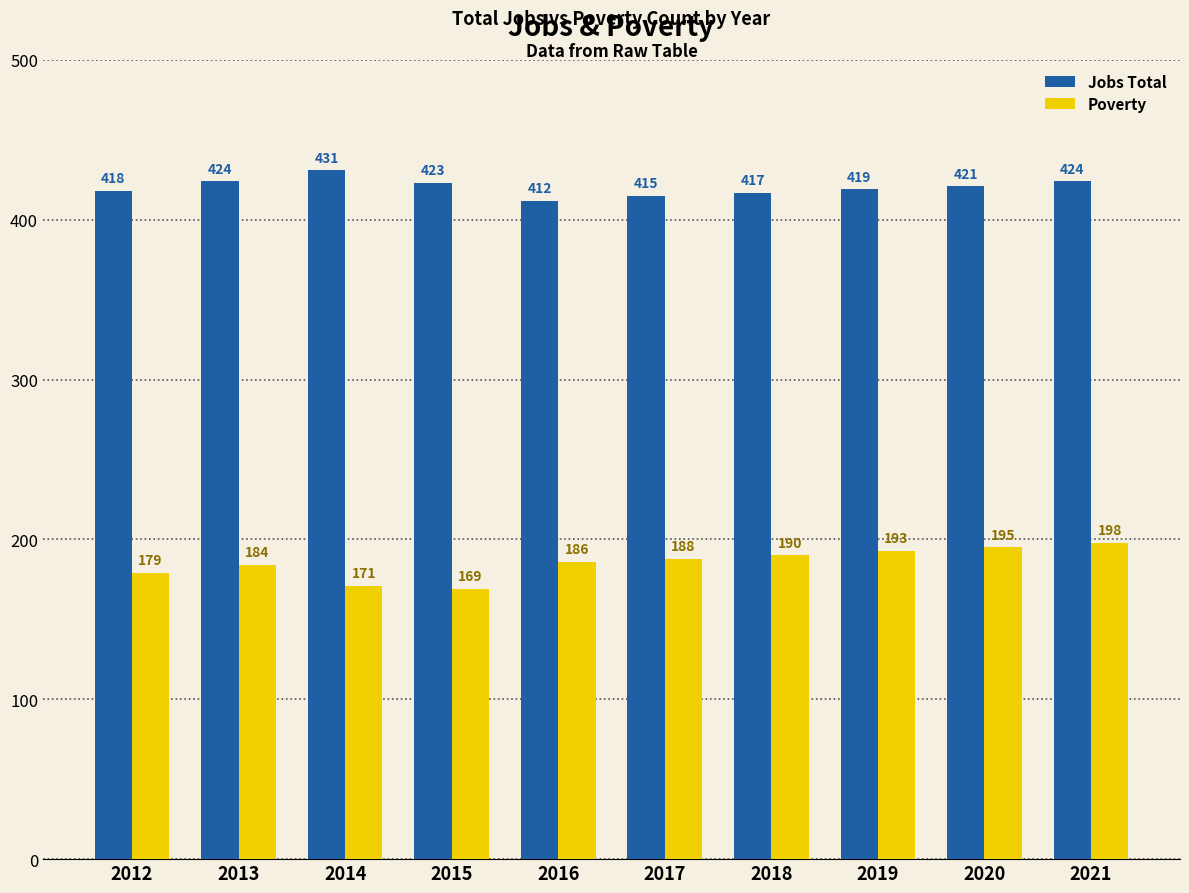

At which label does Jobs Total reach its minimum?

2016